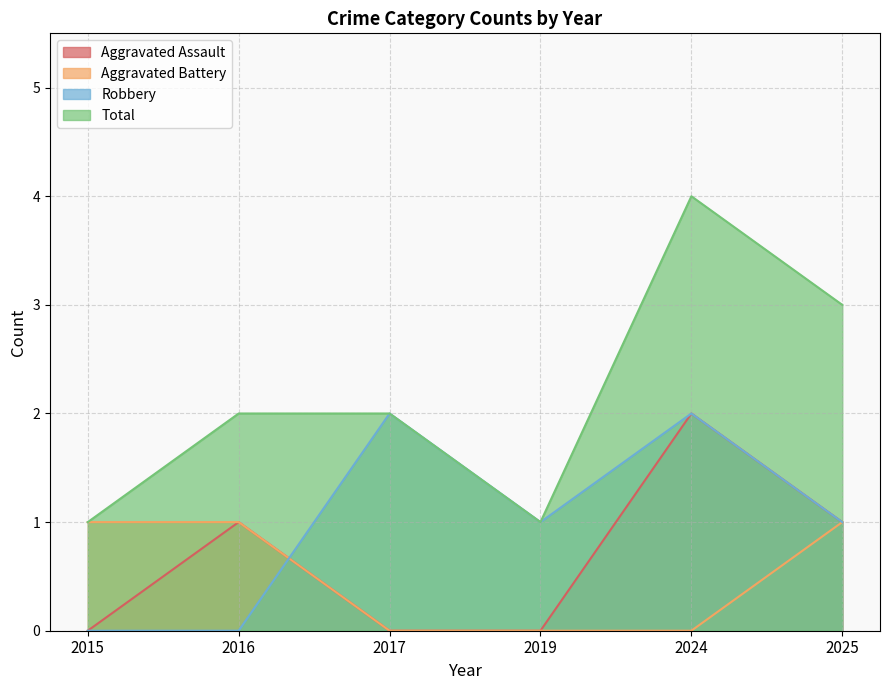

How many data points in Aggravated Battery are less than 1?

3